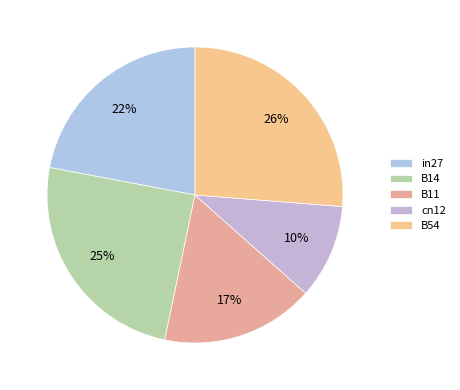

Count the number of slices in the pie.

5